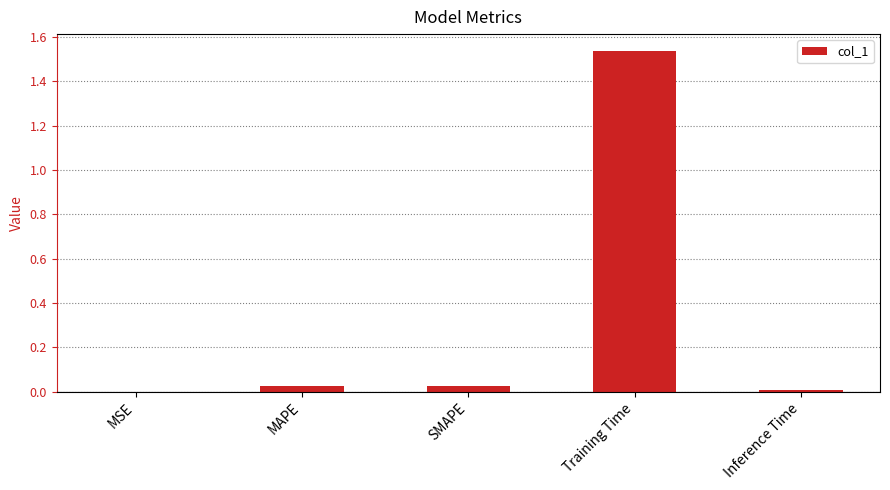

The chart shows a value of 0.0 at Inference Time. True or false?

True